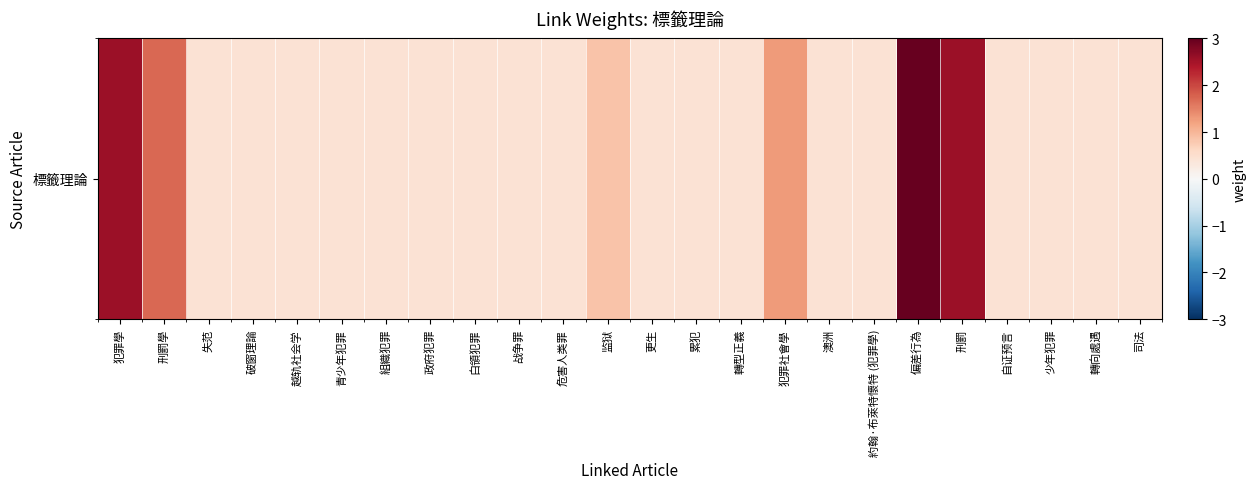

Reading left to right, transcribe all the data shown in this chart.

2.6	1.7	0.4	0.4	0.4	0.4	0.4	0.4	0.4	0.4	0.4	0.9	0.4	0.4	0.4	1.3	0.4	0.4	3.0	2.6	0.4	0.4	0.4	0.4